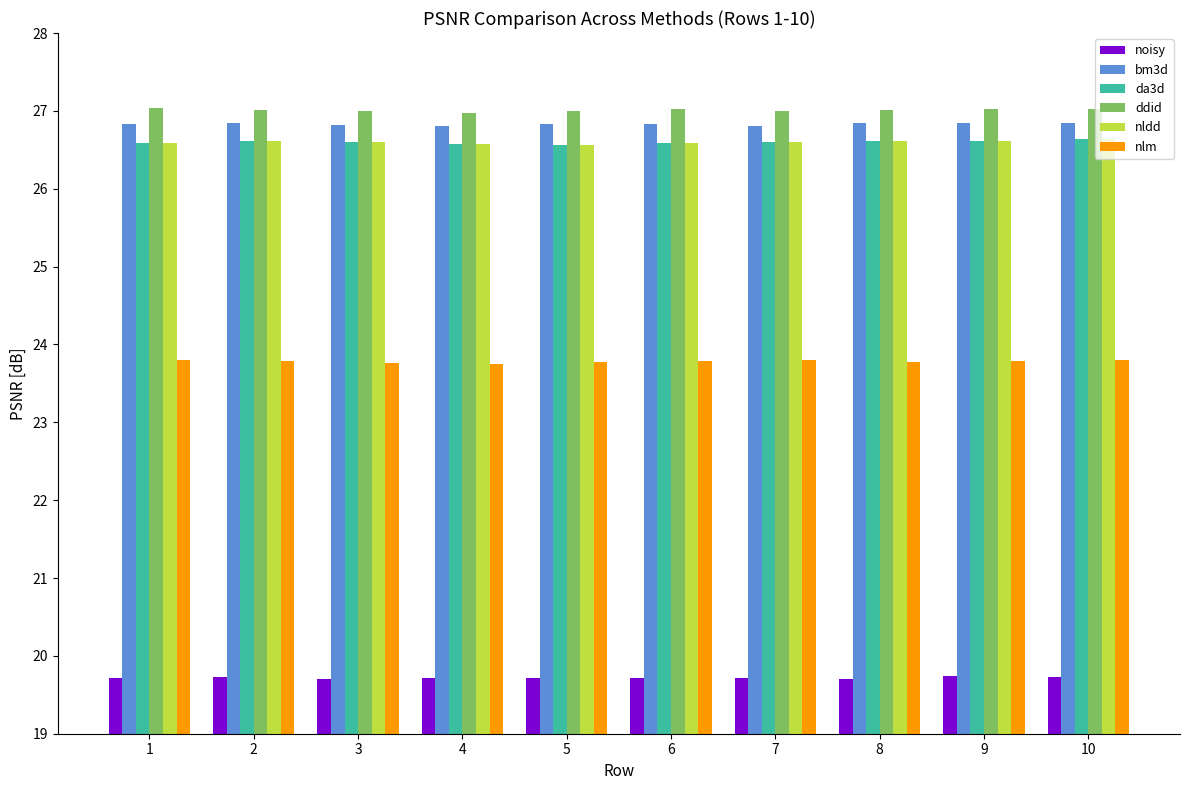

What is the spread (max minus min) of values at 3?

7.3